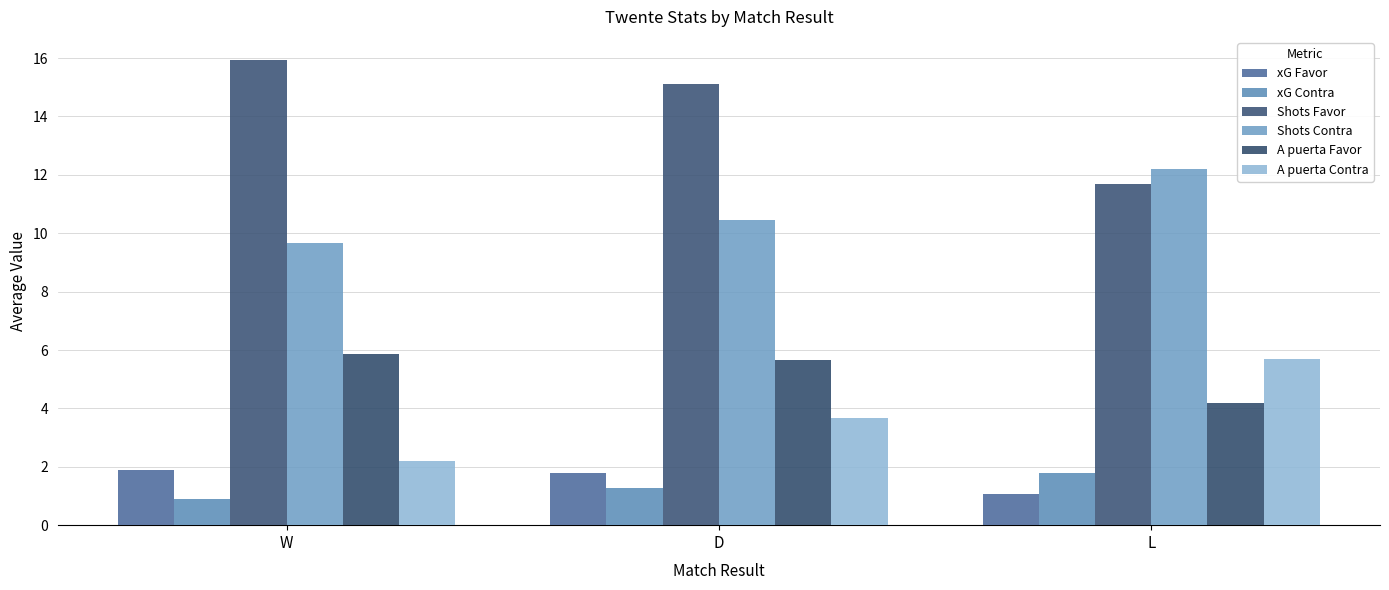

At which label does Shots Favor first exceed 15?

W